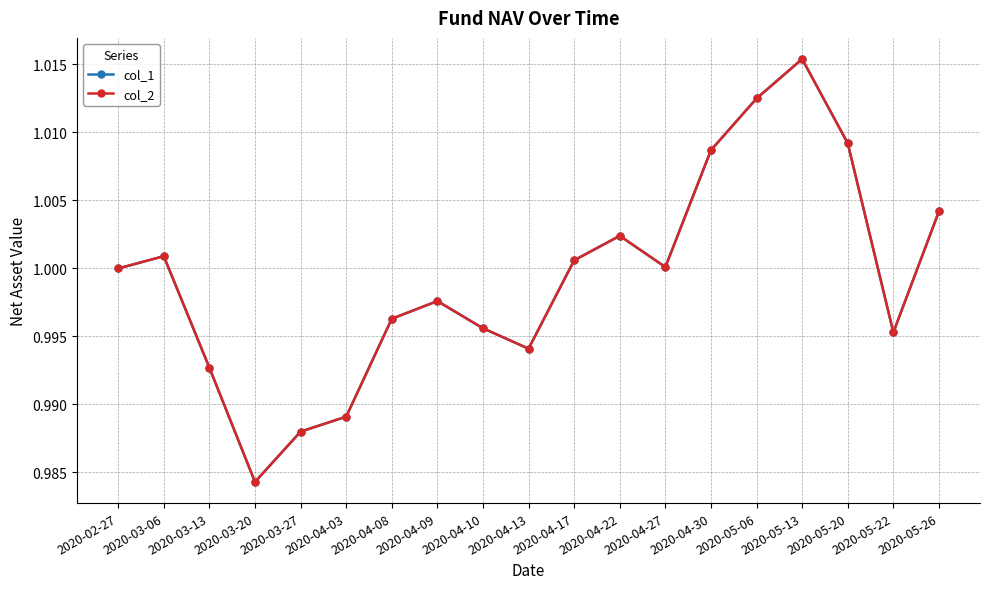

Where is col_2 nearest to the value 0?

2020-03-20